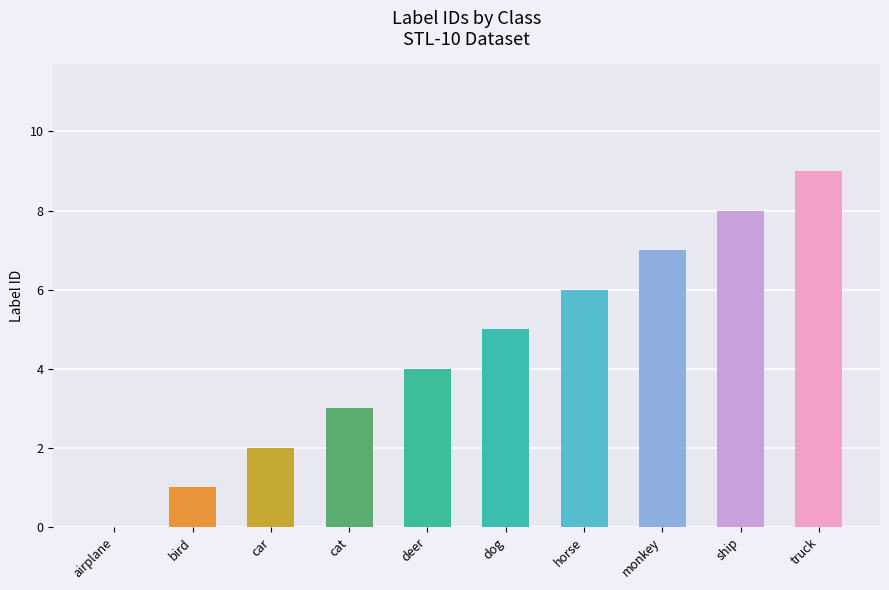

What is the sum of the values at horse and airplane?

6